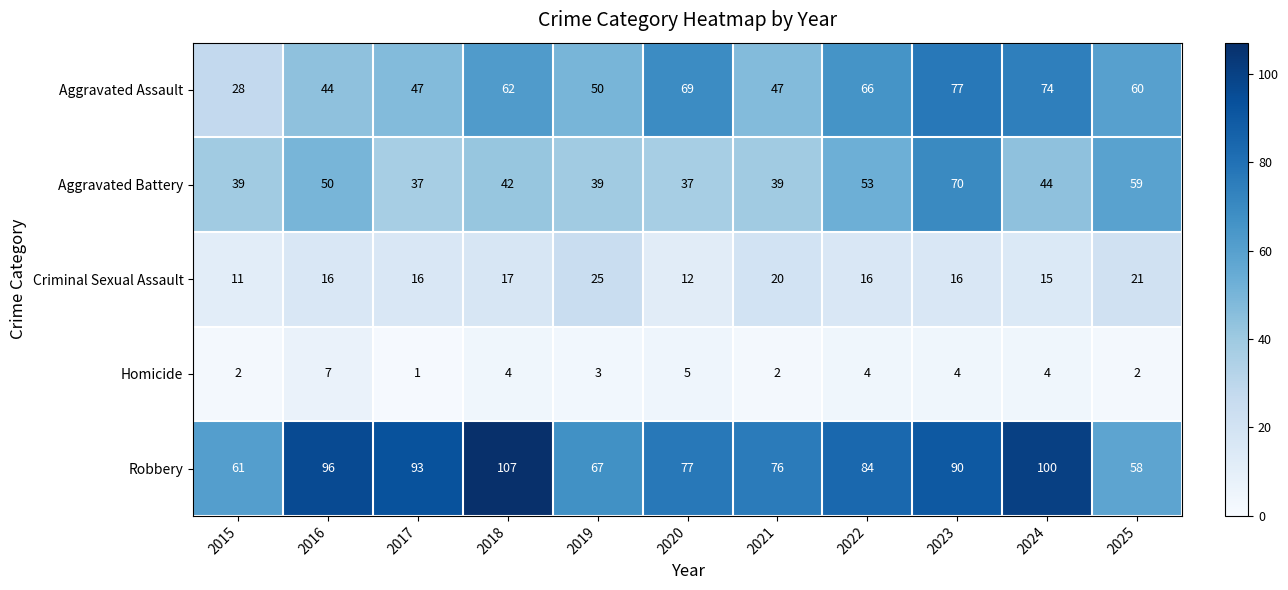

Between 2022 and 2025, which series saw the biggest shift?

Robbery